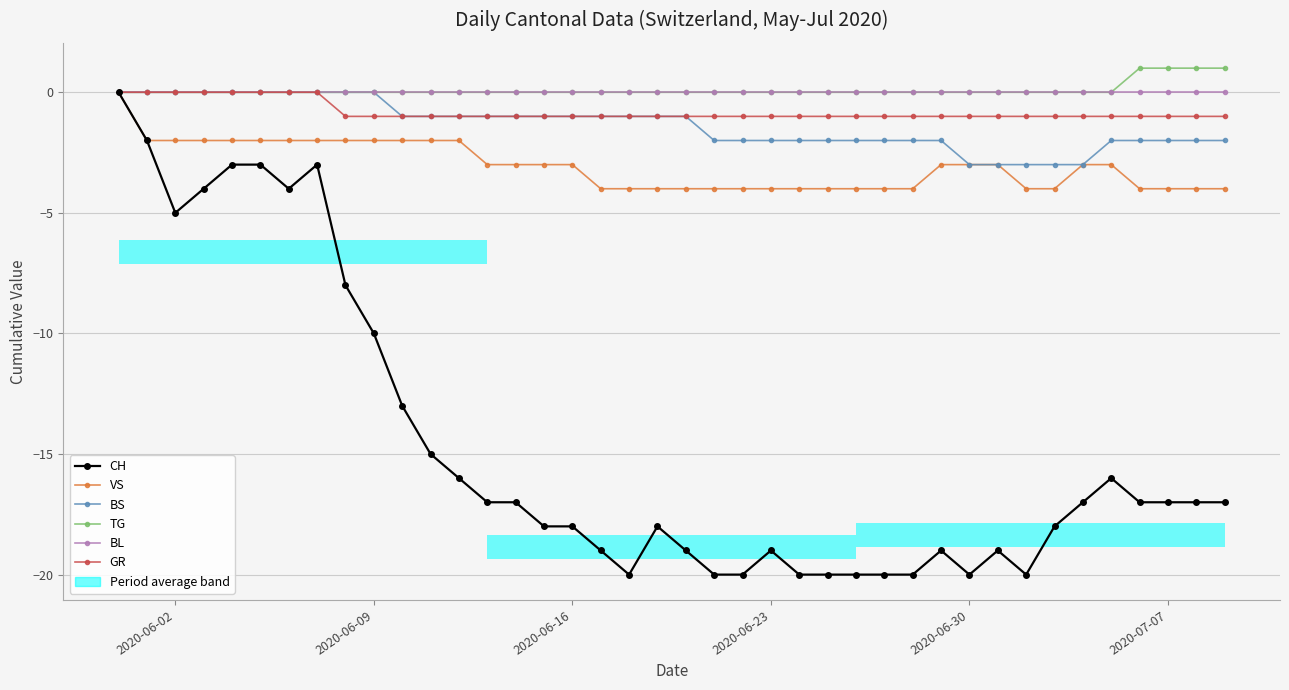

Is the value of GR at 21 greater than the value of VS at 8?

Yes